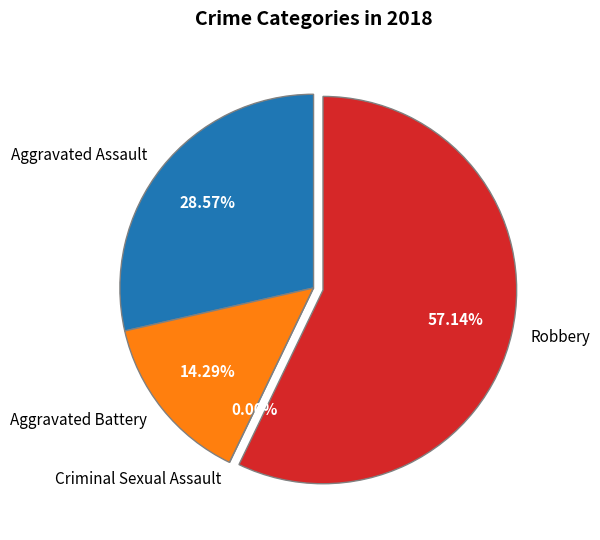

What is the ratio of the value at Aggravated Battery to the value at Robbery?

0.2